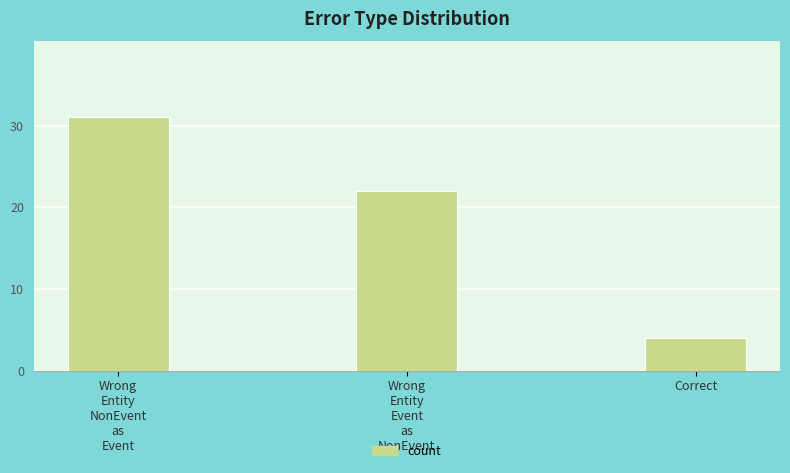

Rank the categories by value from lowest to highest.

Correct, Wrong
Entity
Event
as
NonEvent, Wrong
Entity
NonEvent
as
Event